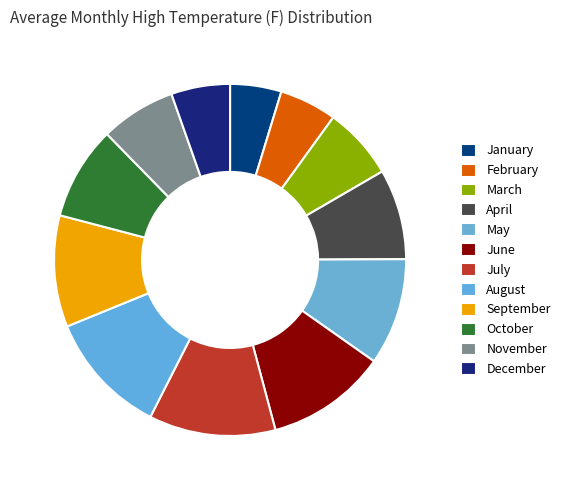

To the nearest percent, what portion does November represent?

7%